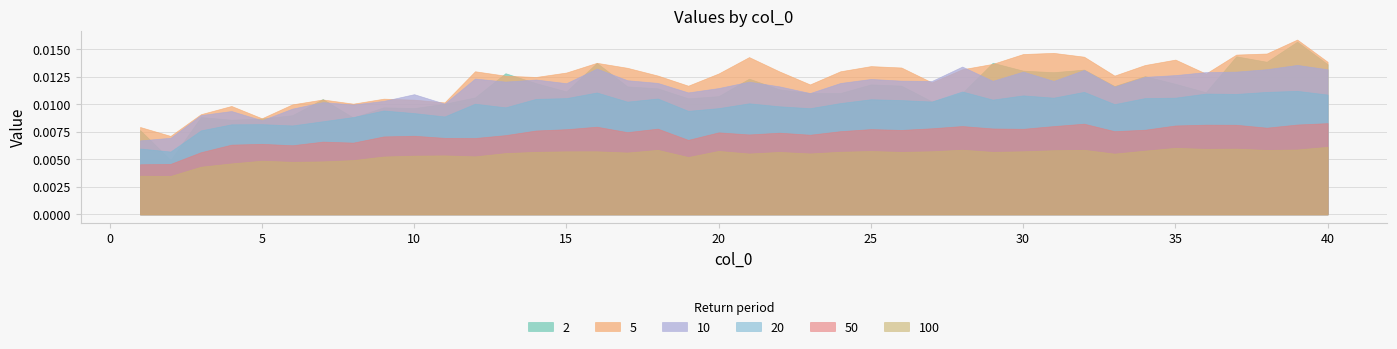

Is it true that 50 equals 0.0 at 1?

True